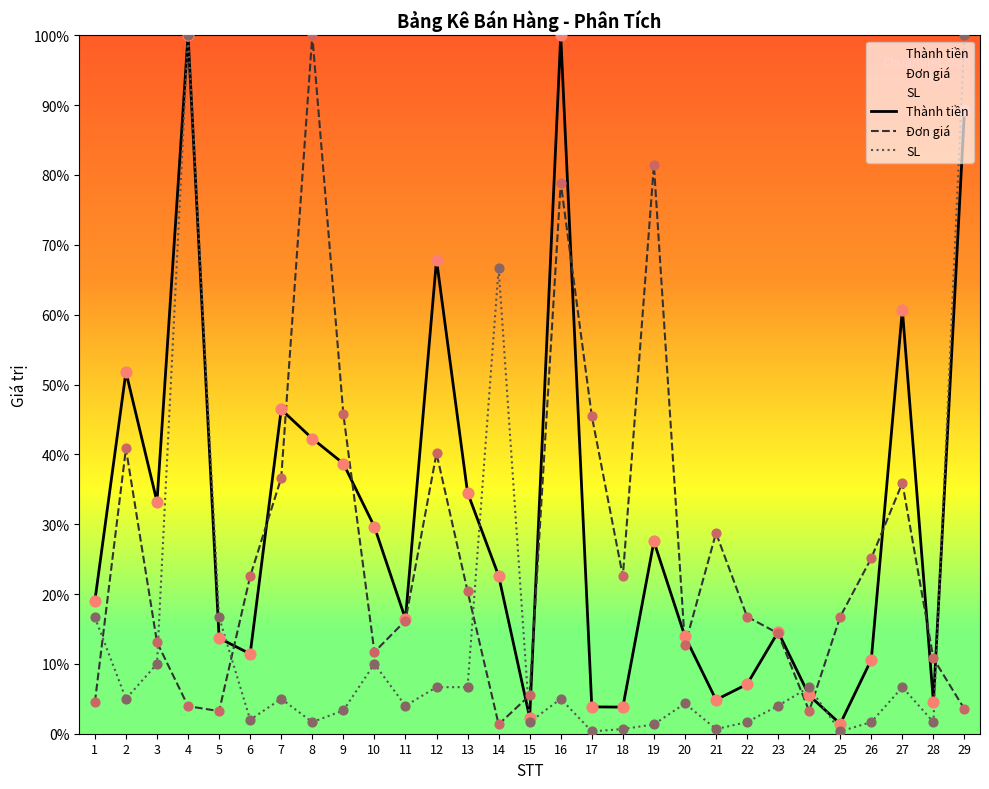

What are all the series names shown in the legend?

Thành tiền, Đơn giá, SL